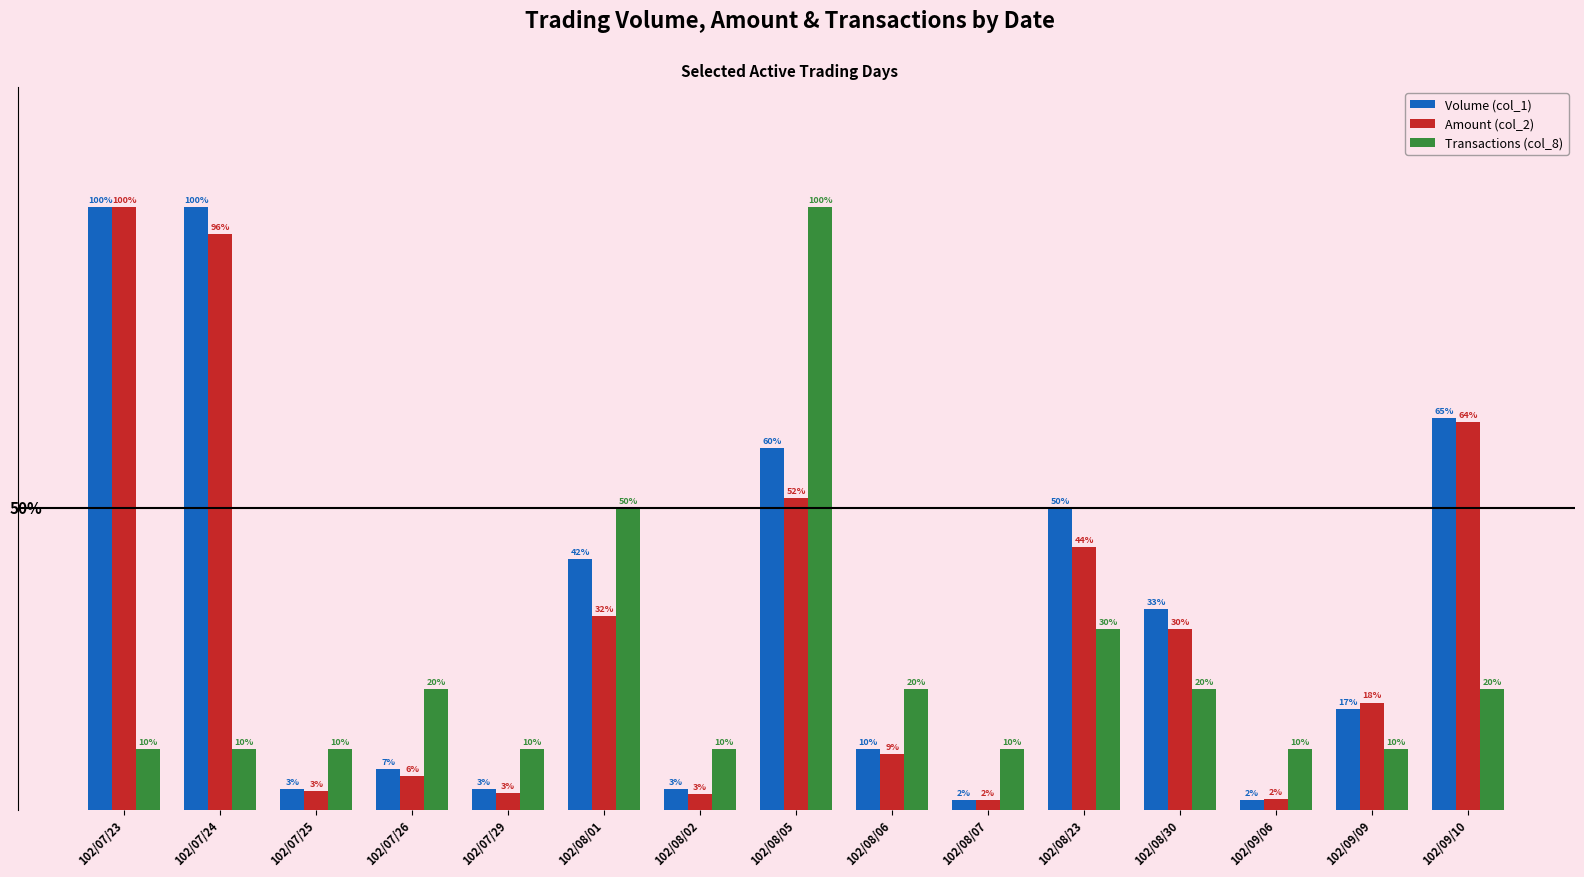

Where is Transactions (col_8) nearest to the value 55?

102/08/01